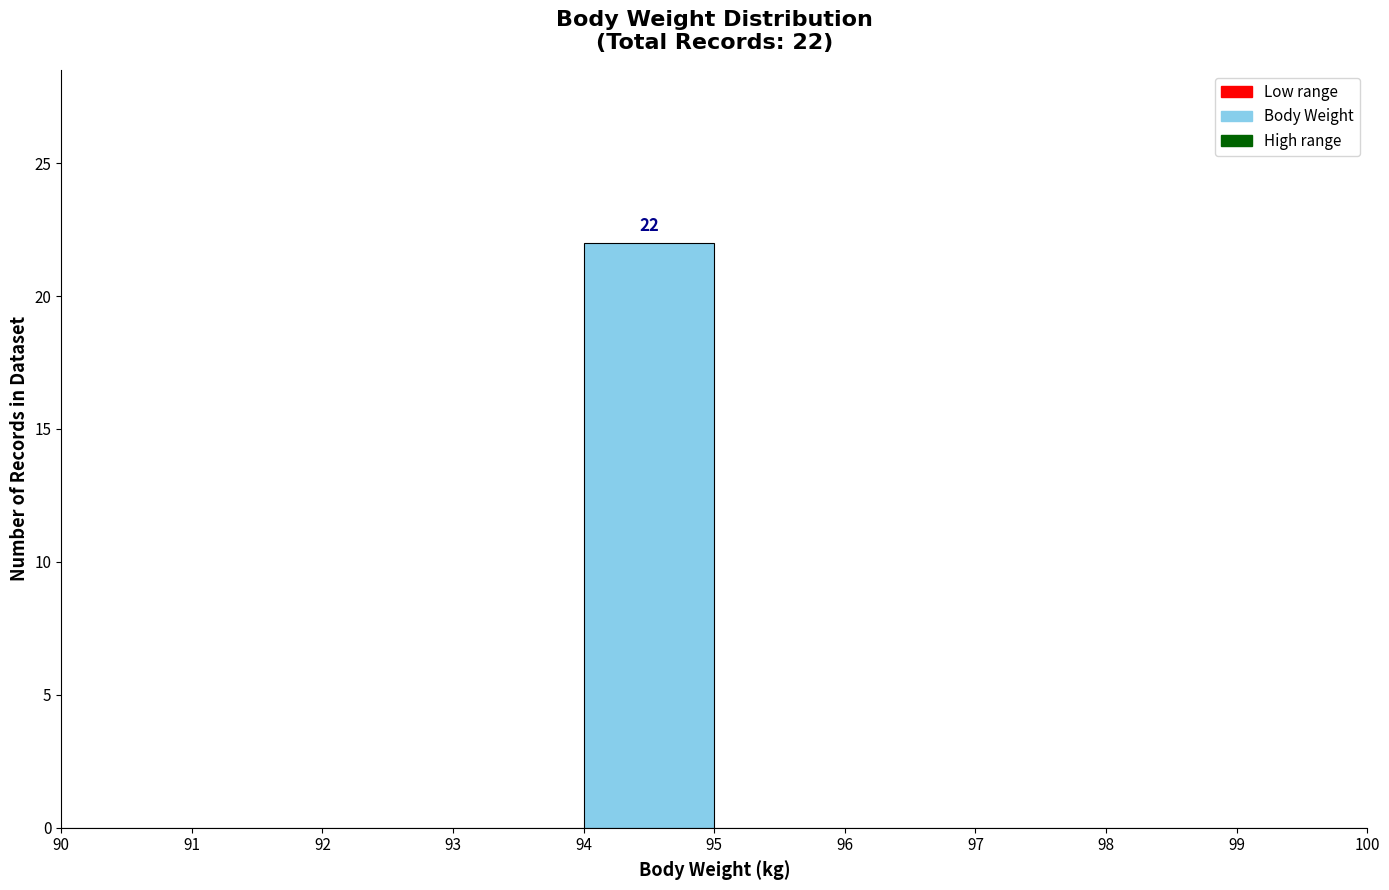

Over which range of the x-axis is the bar tallest?

94 to 95